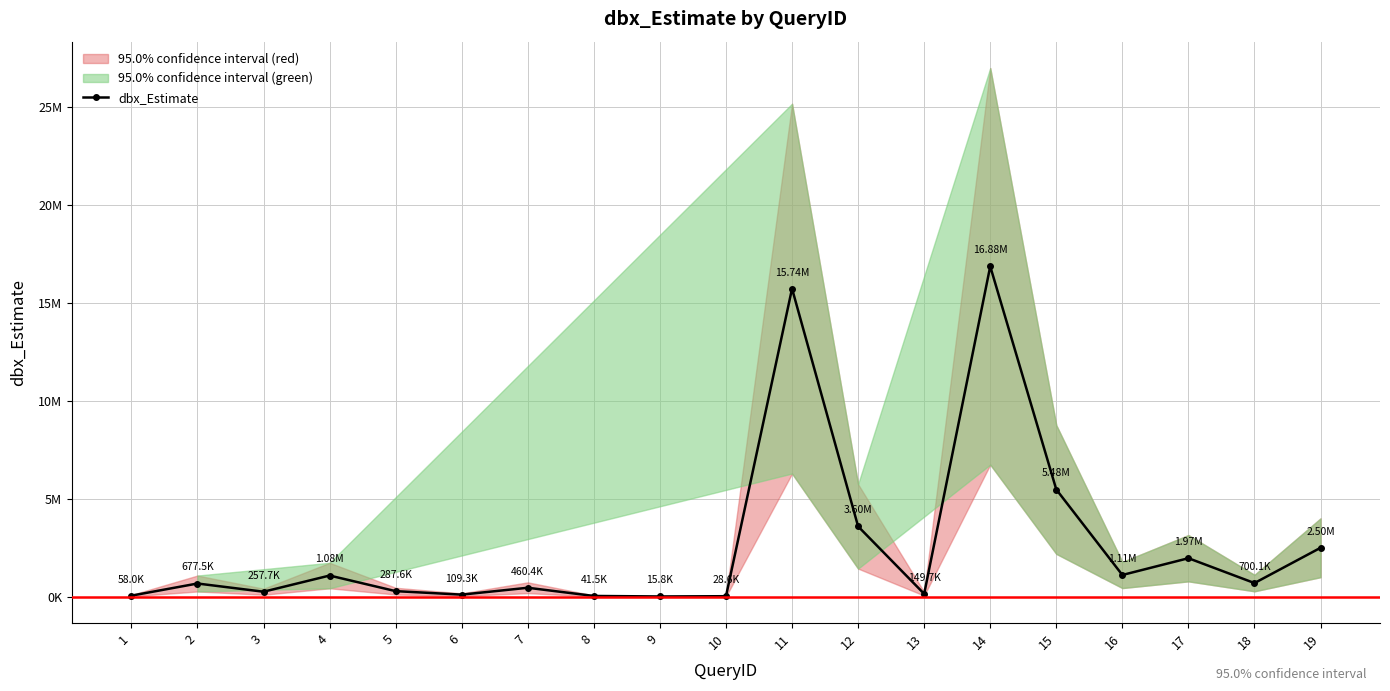

How many interior local valleys (lower than both neighbors) does the data have?

6